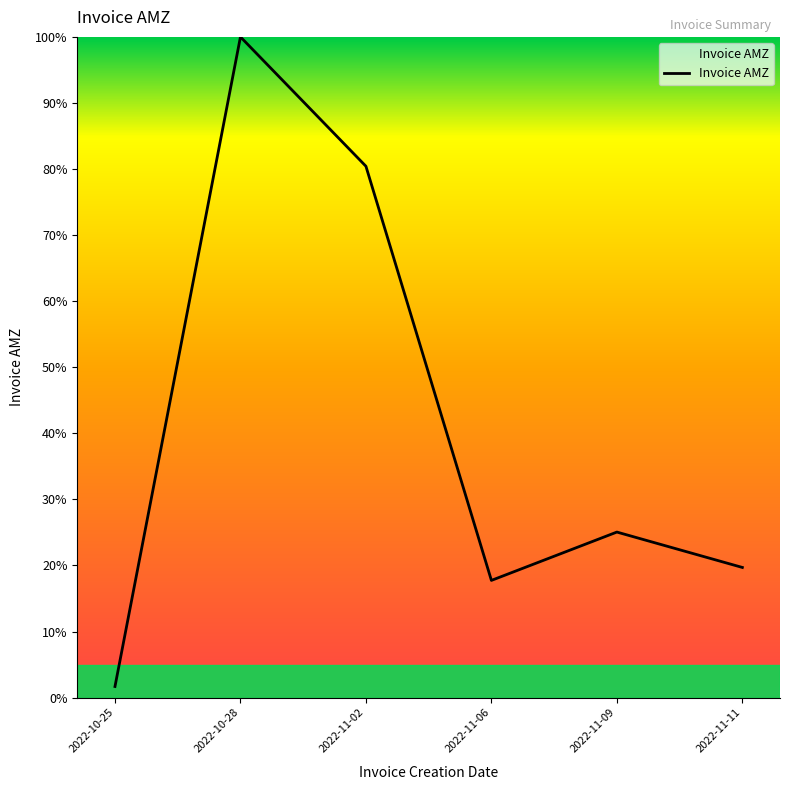

Between 2022-10-25 and 2022-11-02, which is larger?

2022-11-02